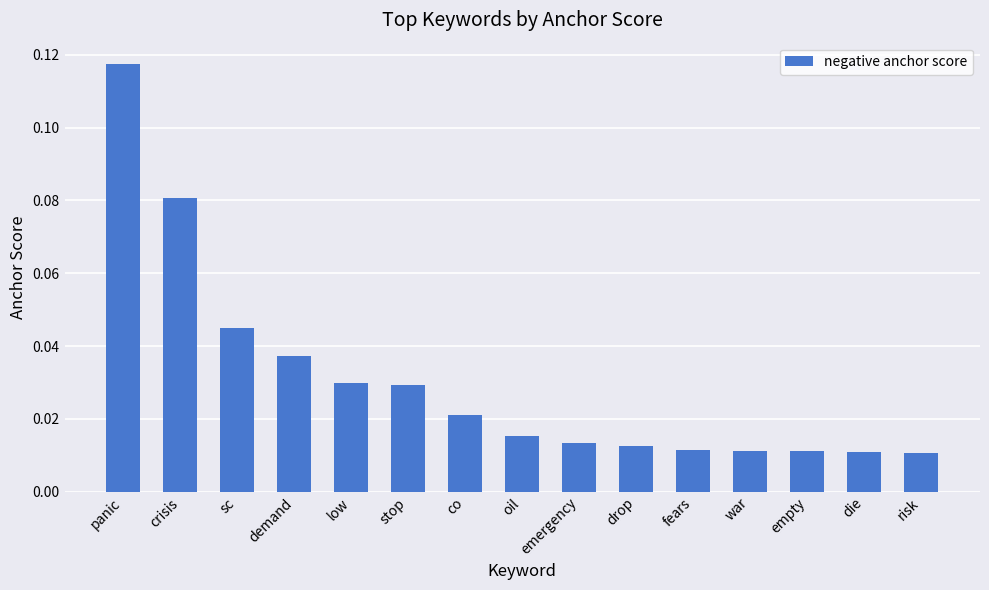

How many distinct data groups are displayed?

1